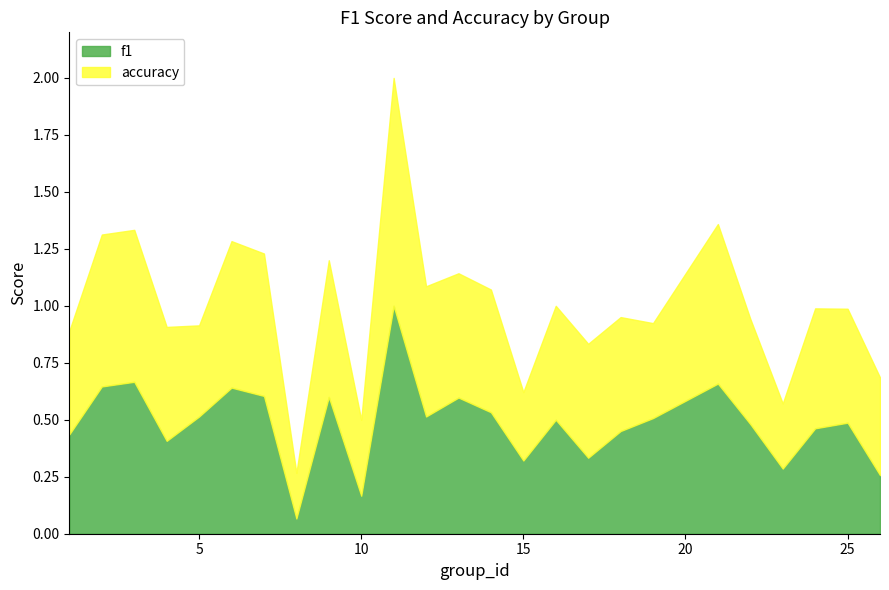

Does the chart display data point markers on the line(s)?

No